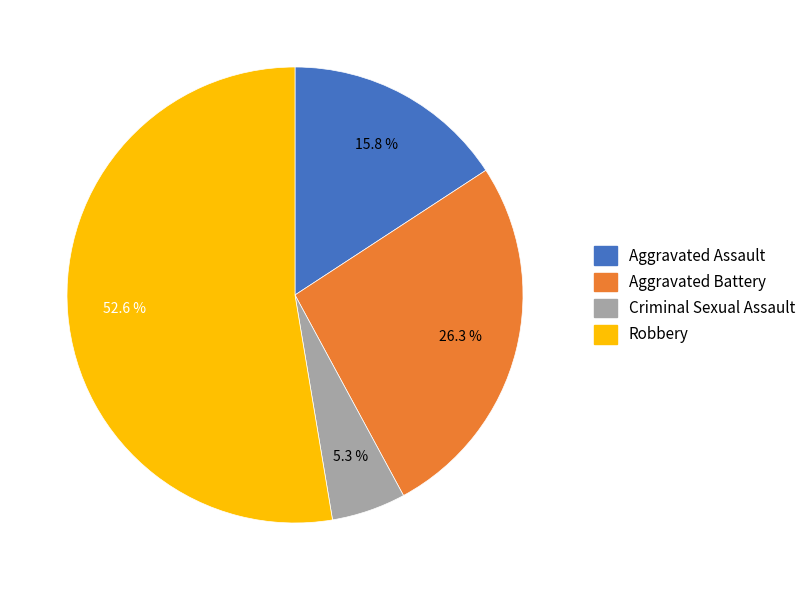

True or false: Criminal Sexual Assault accounts for 5% of the total.

True